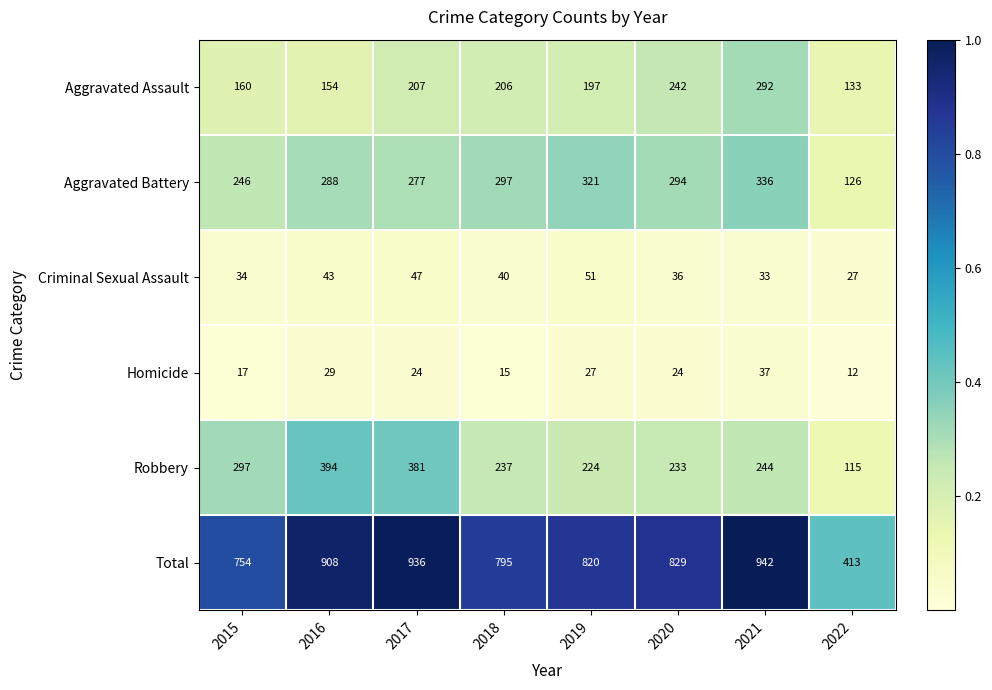

Read the Total value at 2015, to the nearest 10.

750